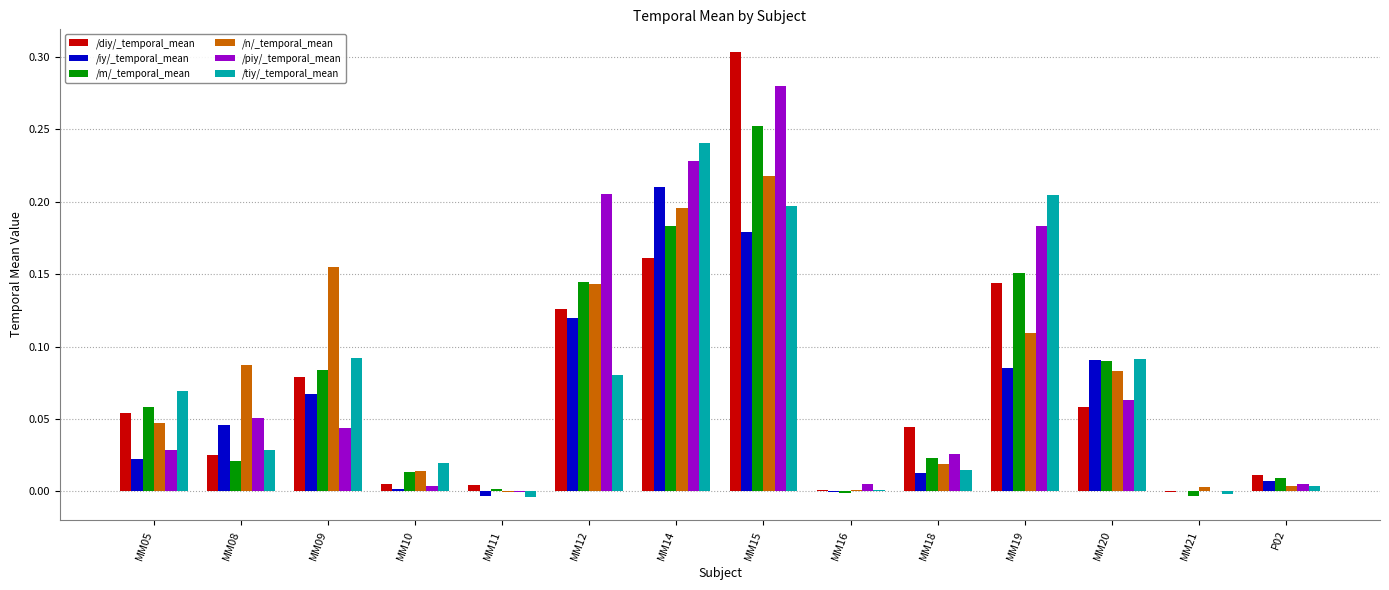

At which category is the sum across all series the highest?

MM15